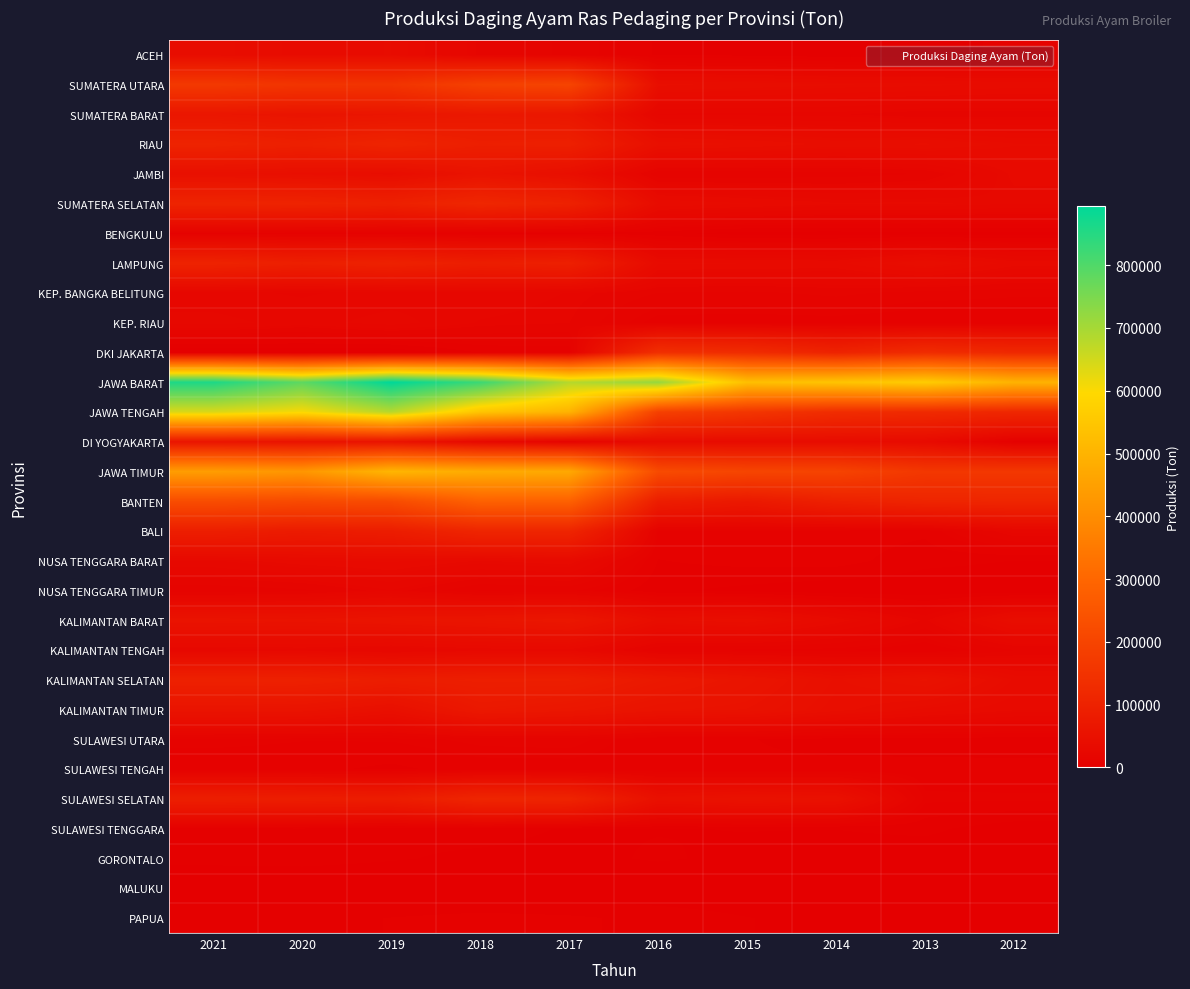

At how many categories does at least one series exceed 424710?

10